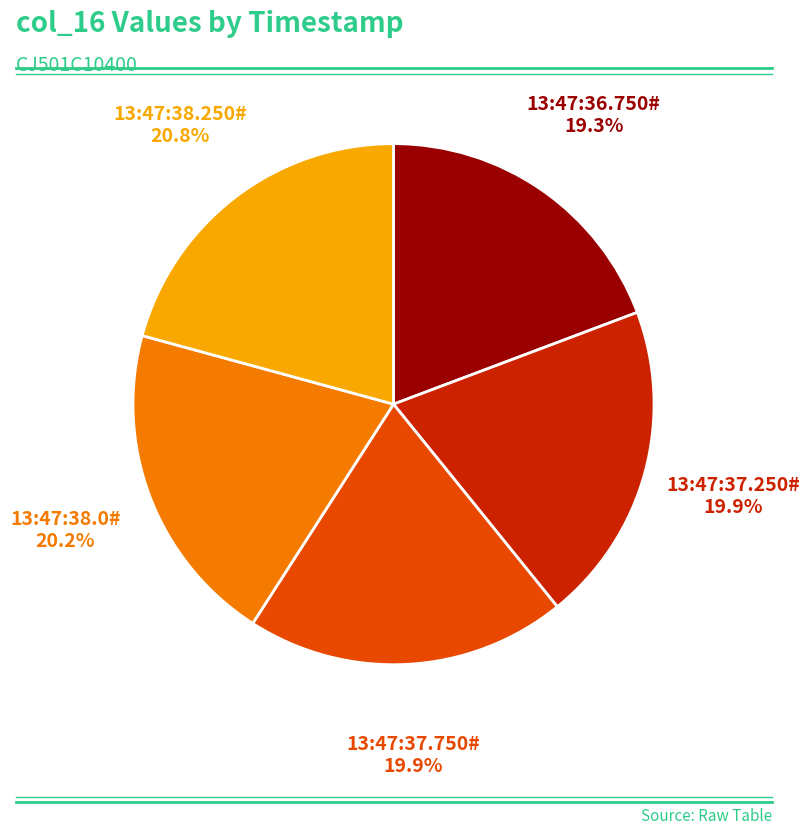

Does any single category account for the majority?

No